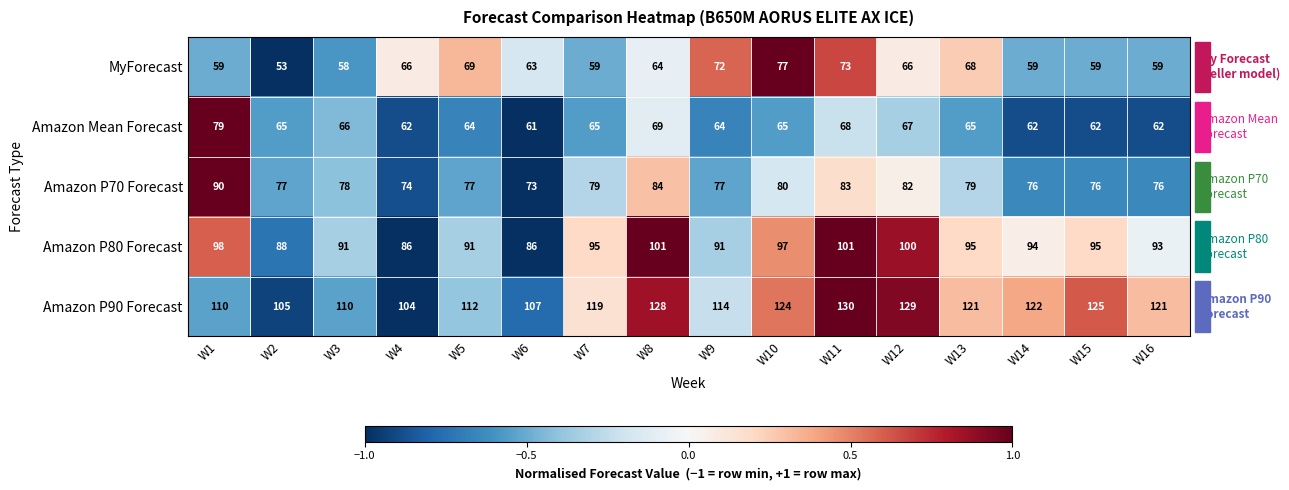

Rank the series at W9 from highest to lowest value.

Amazon P90 Forecast, Amazon P80 Forecast, Amazon P70 Forecast, MyForecast, Amazon Mean Forecast